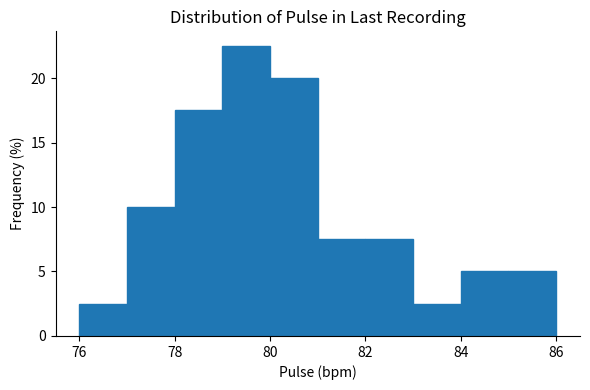

Which range on the x-axis has the tallest bar?

79 to 80